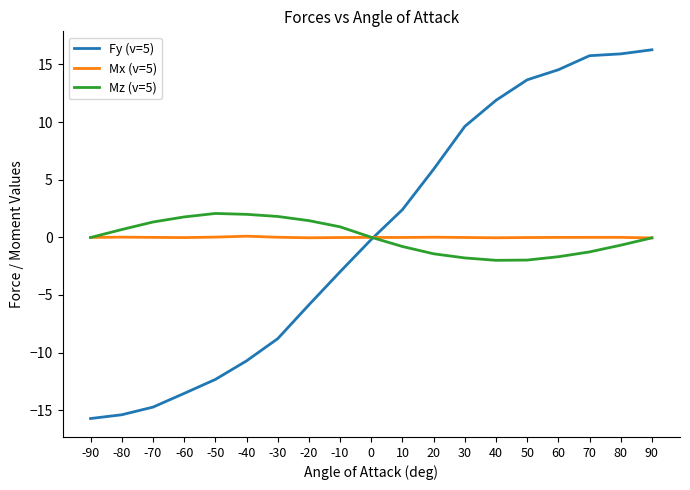

What is the minimum value shown in the chart?

-15.7